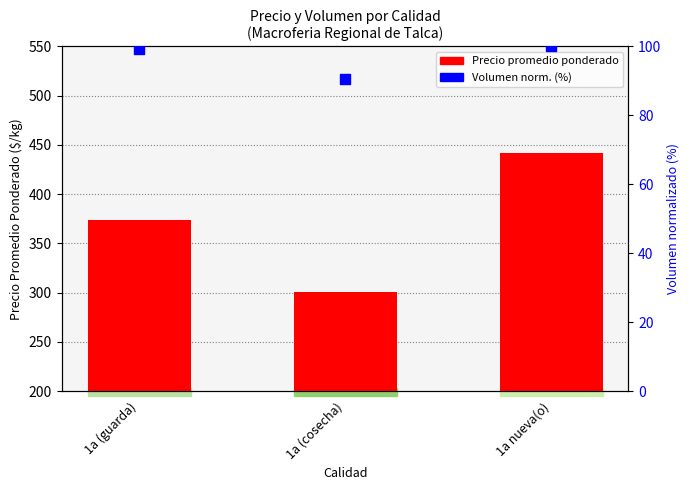

Which series has the largest total across all categories?

Precio promedio ponderado